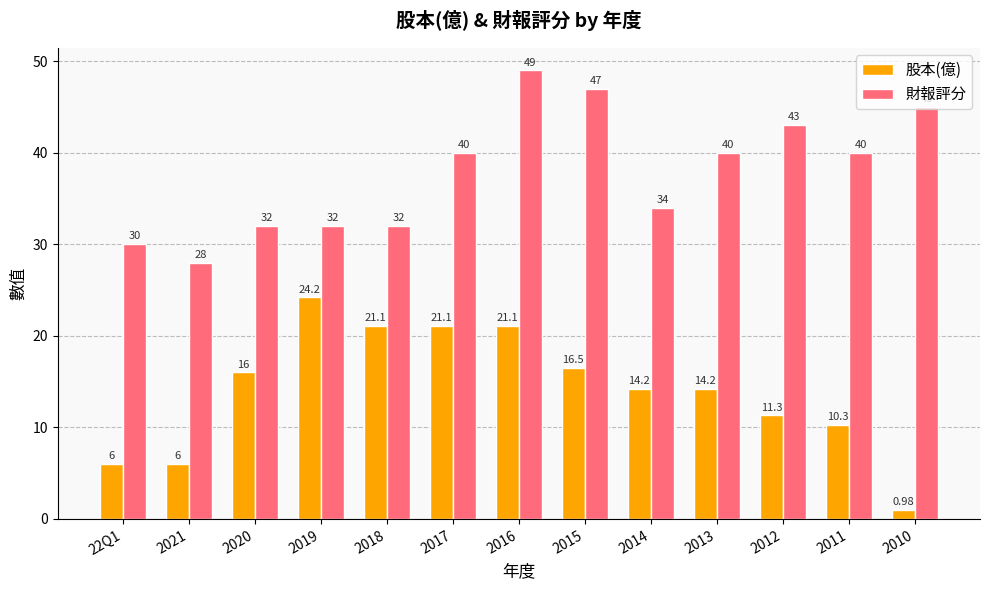

What are all the series names shown in the legend?

股本(億), 財報評分